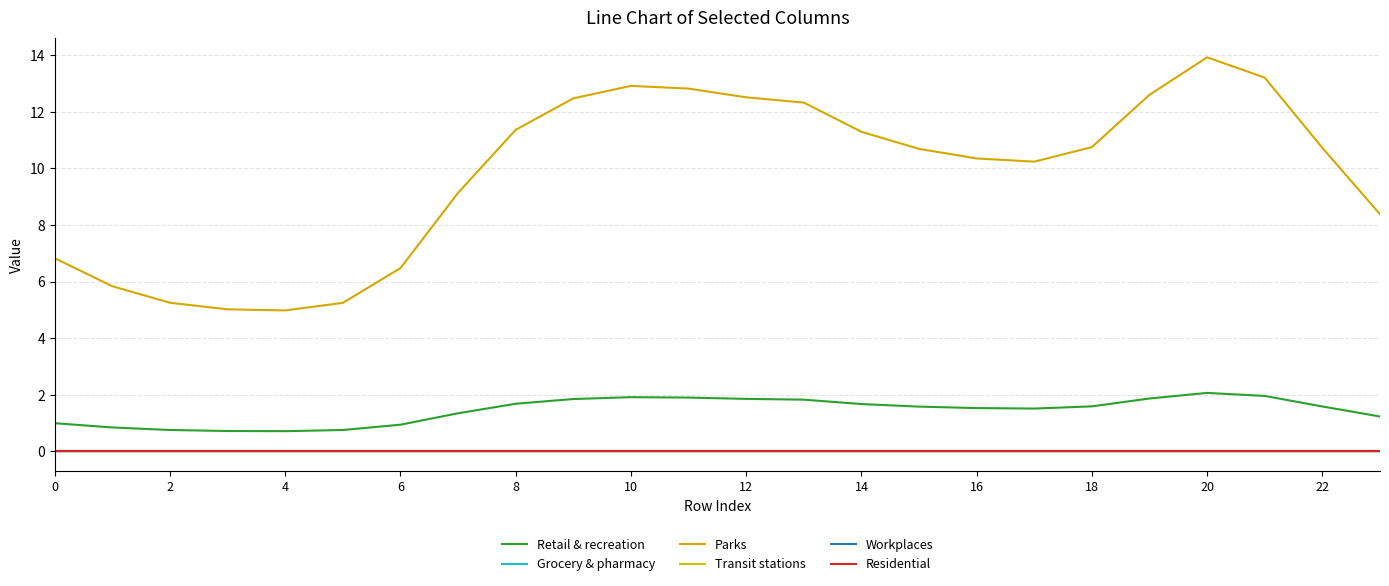

Reading left to right, extract all data points from this chart.

Retail & recreation: 1.0	0.8	0.8	0.7	0.7	0.8	0.9	1.3	1.7	1.9	1.9	1.9	1.9	1.8	1.7	1.6	1.5	1.5	1.6	1.9	2.1	2.0	1.6	1.2
Grocery & pharmacy: 0.0	0.0	0.0	0.0	0.0	0.0	0.0	0.0	0.0	0.0	0.0	0.0	0.0	0.0	0.0	0.0	0.0	0.0	0.0	0.0	0.0	0.0	0.0	0.0
Parks: 6.8	5.8	5.3	5.0	5.0	5.2	6.5	9.1	11.4	12.5	12.9	12.8	12.5	12.3	11.3	10.7	10.4	10.2	10.8	12.6	13.9	13.2	10.7	8.4
Transit stations: 0.0	0.0	0.0	0.0	0.0	0.0	0.0	0.0	0.0	0.0	0.0	0.0	0.0	0.0	0.0	0.0	0.0	0.0	0.0	0.0	0.0	0.0	0.0	0.0
Workplaces: 0.0	0.0	0.0	0.0	0.0	0.0	0.0	0.0	0.0	0.0	0.0	0.0	0.0	0.0	0.0	0.0	0.0	0.0	0.0	0.0	0.0	0.0	0.0	0.0
Residential: 0.0	0.0	0.0	0.0	0.0	0.0	0.0	0.0	0.0	0.0	0.0	0.0	0.0	0.0	0.0	0.0	0.0	0.0	0.0	0.0	0.0	0.0	0.0	0.0